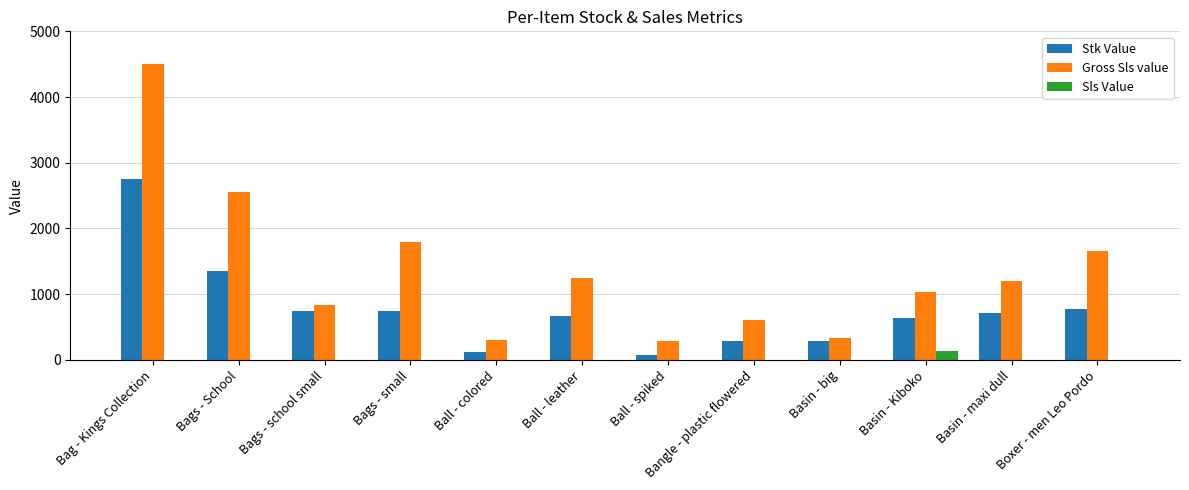

Reading left to right, transcribe all the data shown in this chart.

Stk Value: 2750	1350	750	750	120	675	80	280	280	640	720	770
Gross Sls value: 4500	2550	840	1800	300	1250	280	600	330	1040	1200	1650
Sls Value: 0	0	0	0	0	0	0	0	0	130	0	0